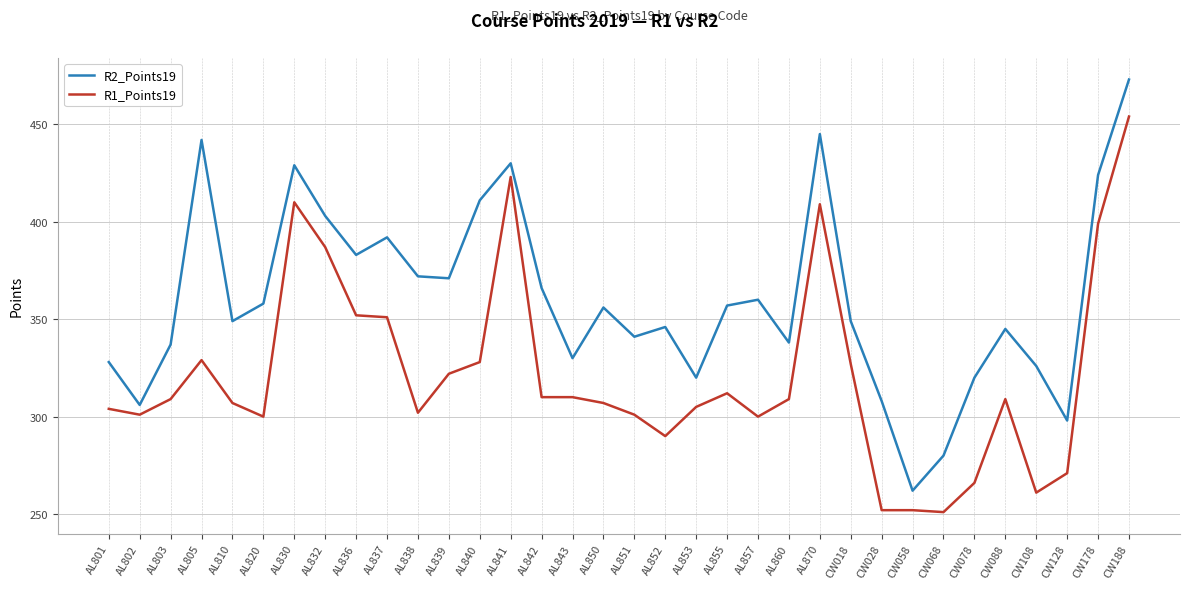

Which series has the largest range (max minus min)?

R2_Points19